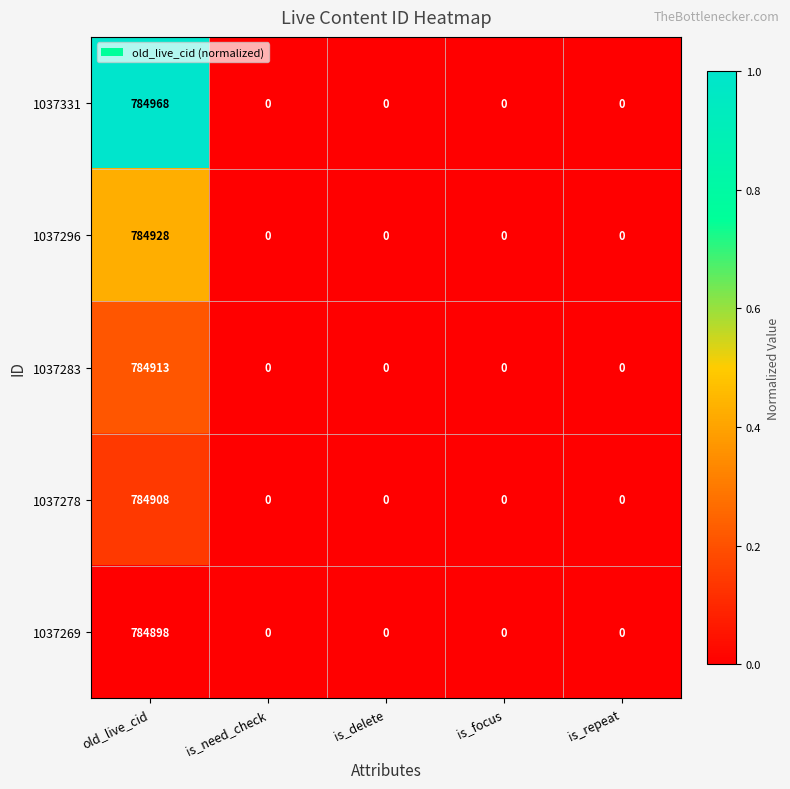

Rank the series at old_live_cid from highest to lowest value.

1037331, 1037296, 1037283, 1037278, 1037269